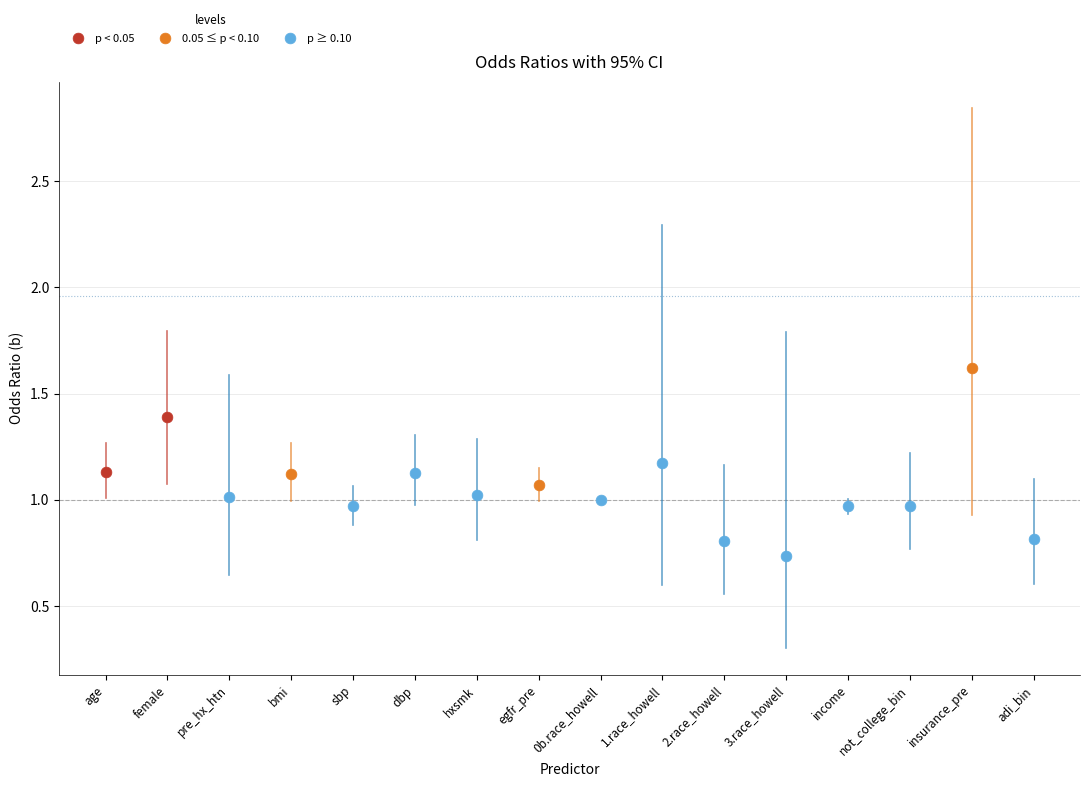

Which series reaches the maximum Y coordinate?

0.05 ≤ p < 0.10